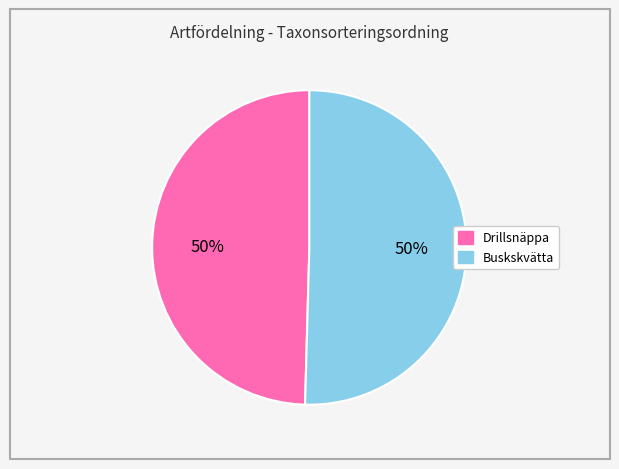

To the nearest percent, what is the combined percentage of Buskskvätta and Drillsnäppa?

100%